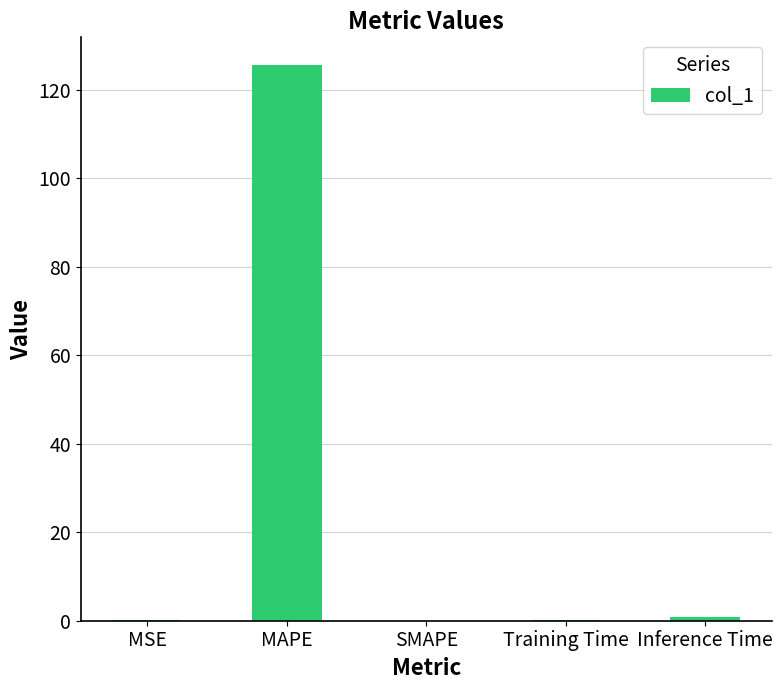

What is the sum of all values?

126.7